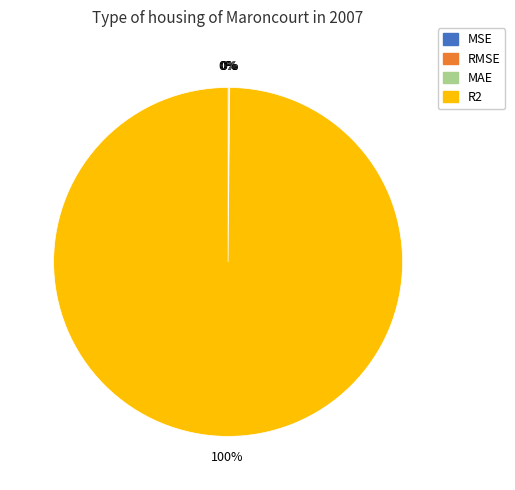

Which slice represents more than half of the pie?

R2